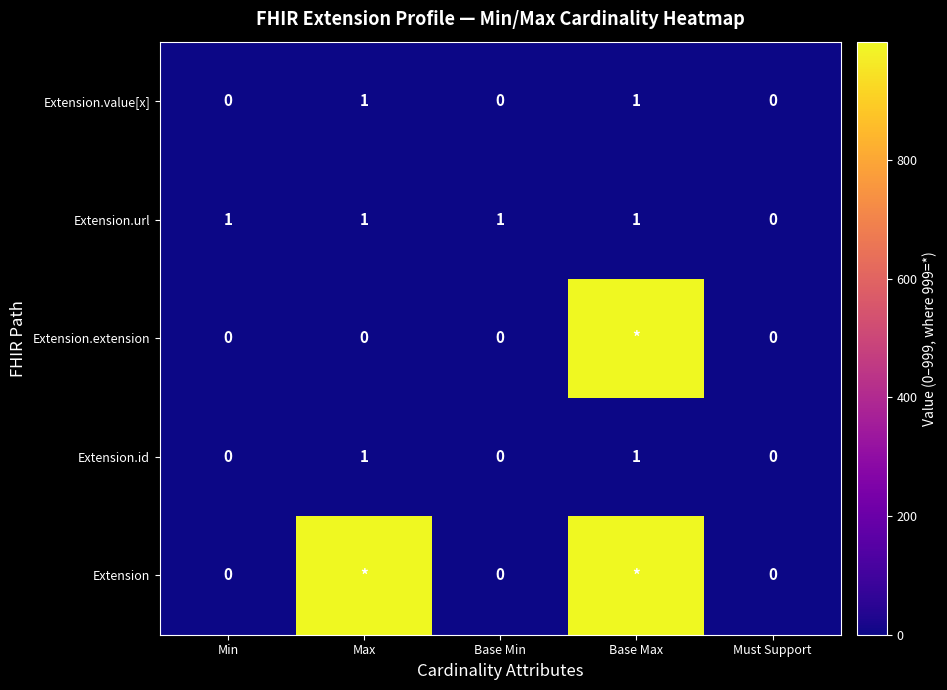

At which label is Extension.url closest to 0?

Must Support